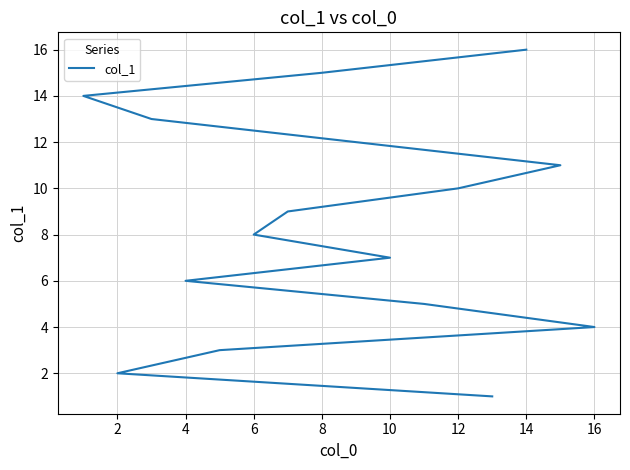

Reading right to left, list all the values displayed in this chart.

16	15	14	13	12	11	10	9	8	7	6	5	4	3	2	1